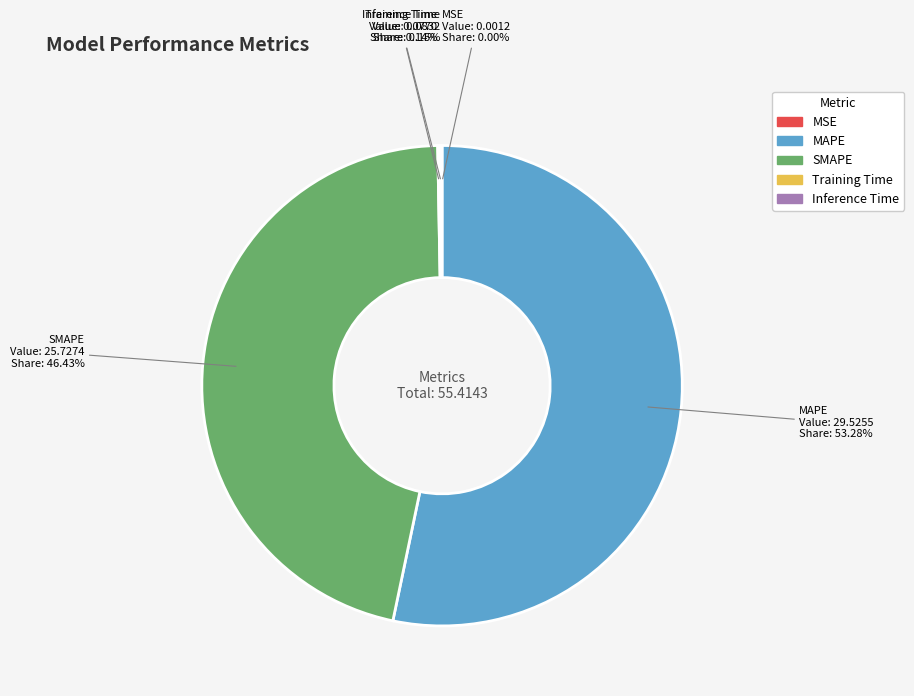

Which category has the biggest portion of the pie?

MAPE